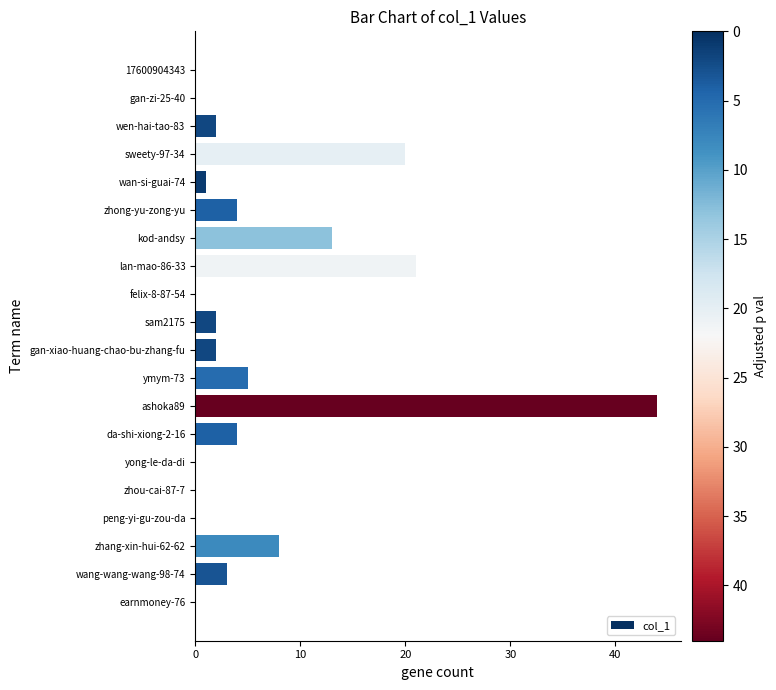

At which label is the value closest to 22?

lan-mao-86-33